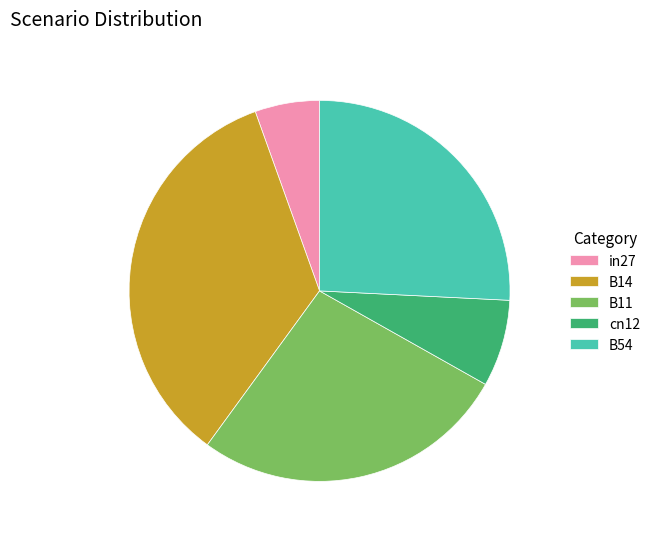

Which category has the smallest portion of the pie?

in27